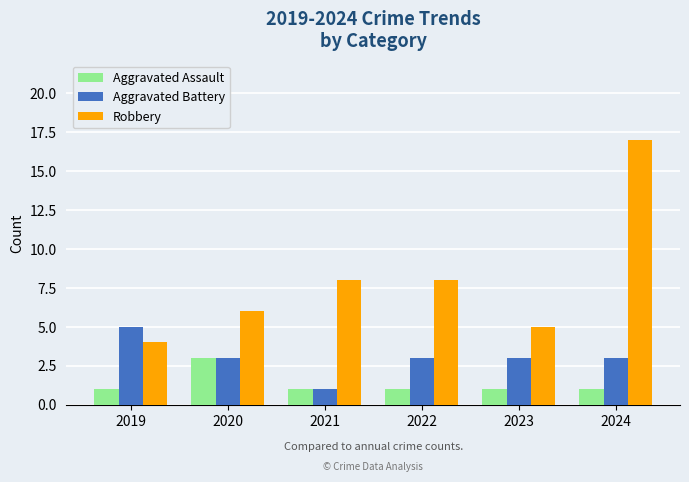

Reading left to right, extract all data points from this chart.

Aggravated Assault: 2019=1	2020=3	2021=1	2022=1	2023=1	2024=1
Aggravated Battery: 2019=5	2020=3	2021=1	2022=3	2023=3	2024=3
Robbery: 2019=4	2020=6	2021=8	2022=8	2023=5	2024=17